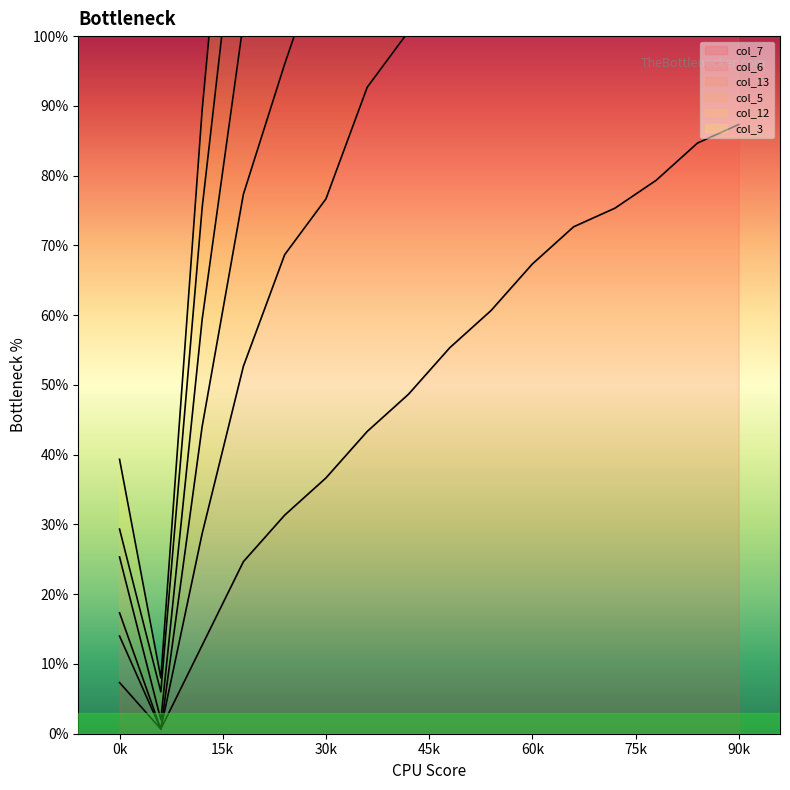

True or false: col_7 and col_6 cross at least once.

False